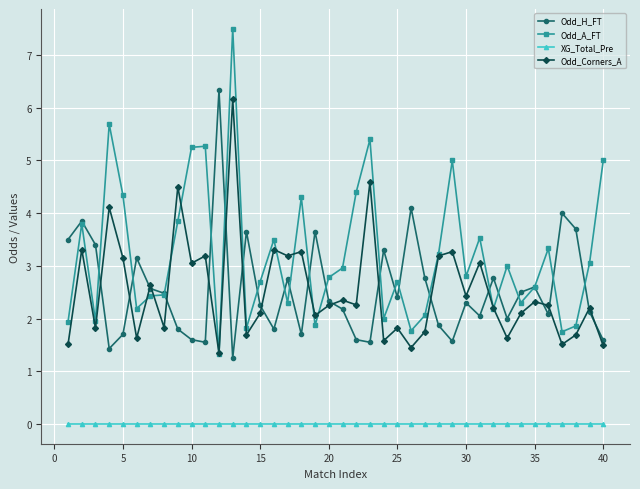

How many lines are shown in the chart?

4